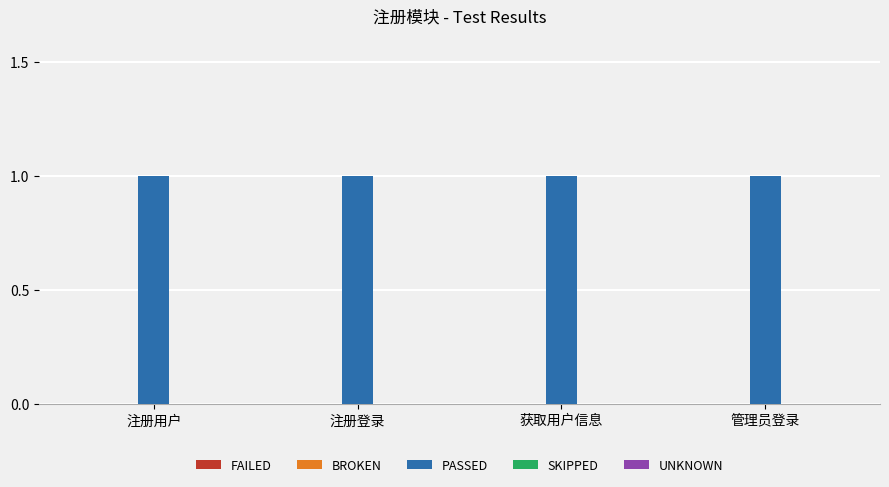

Where is SKIPPED nearest to the value 0?

注册用户